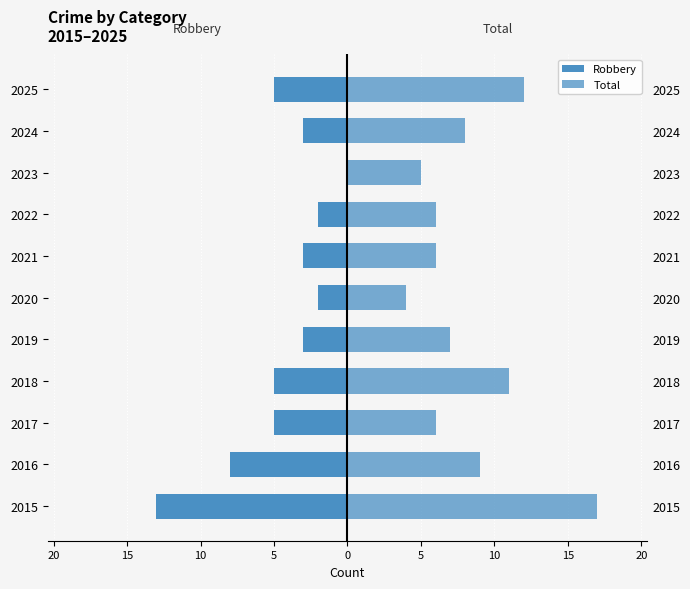

True or false: Robbery has a value of -5 at 2018.

True